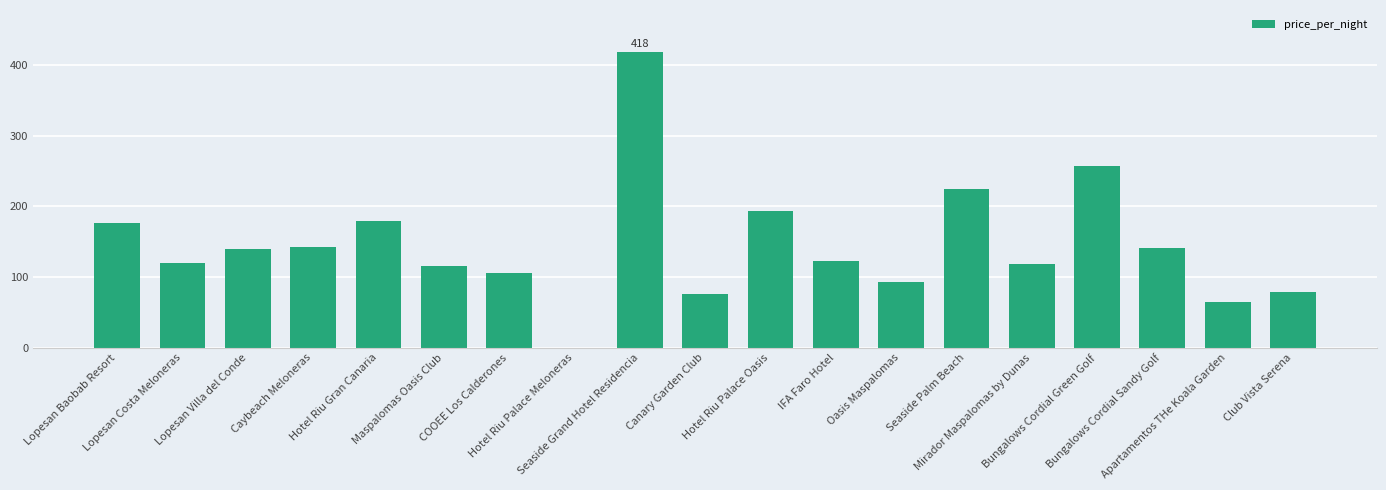

What is the change in value from Lopesan Costa Meloneras to Hotel Riu Palace Oasis?

+73